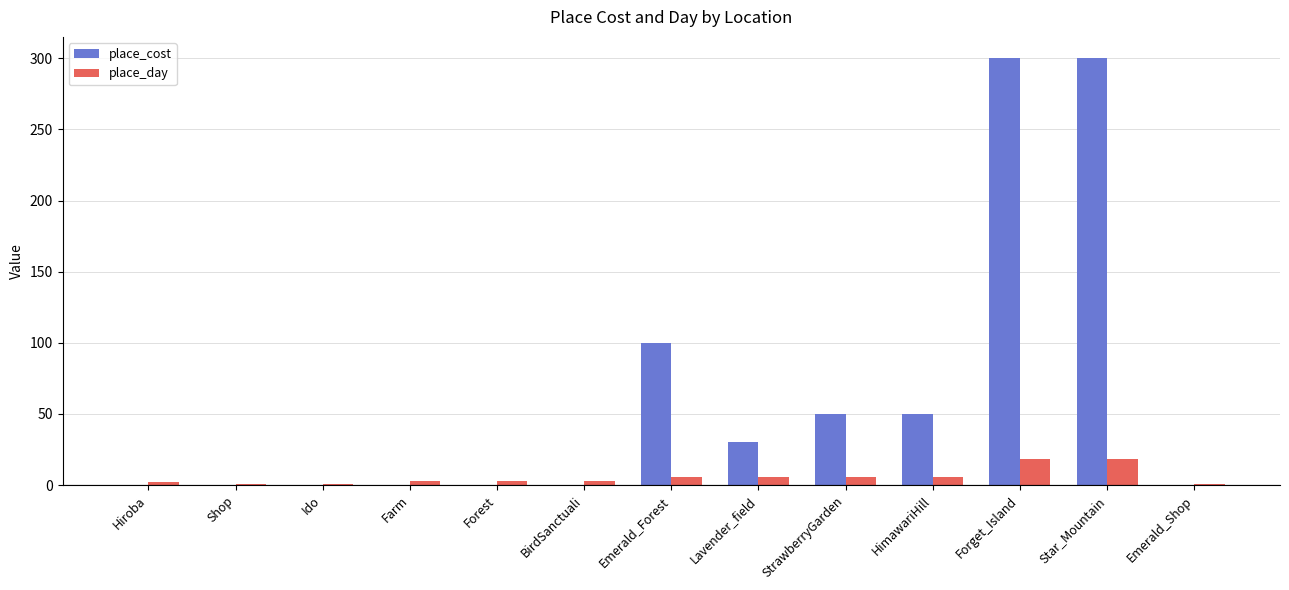

What is the maximum value for place_day?

18